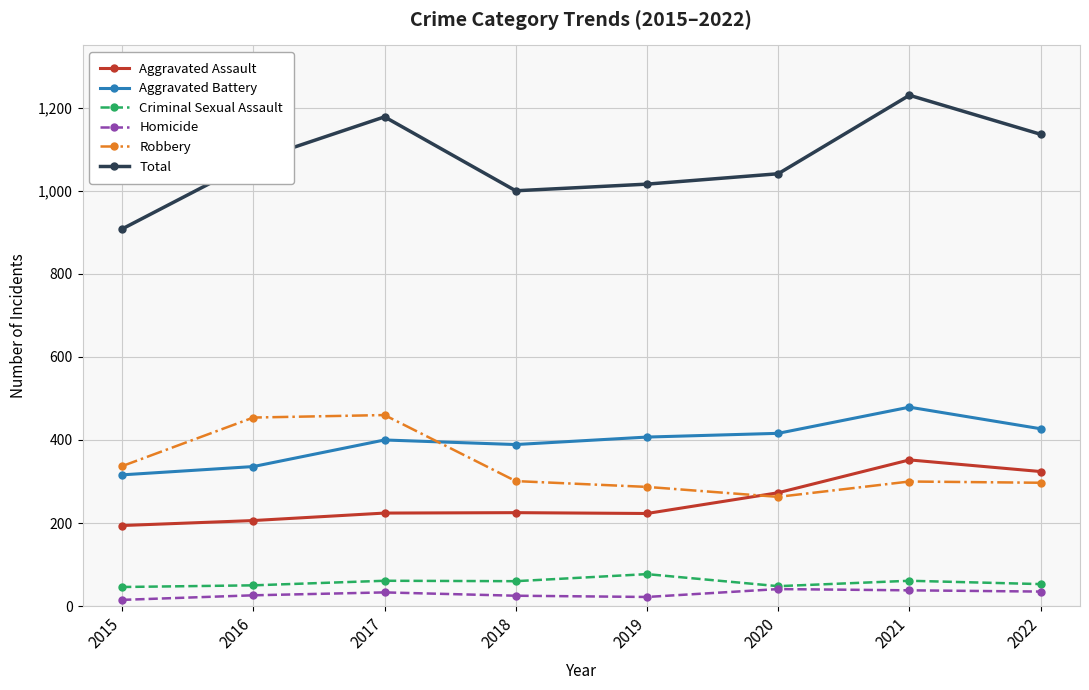

What is the sum of all Criminal Sexual Assault values?

456